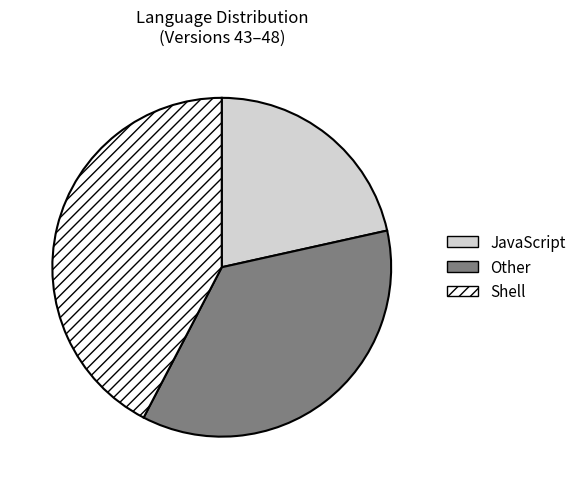

How many slices are in this pie chart?

3